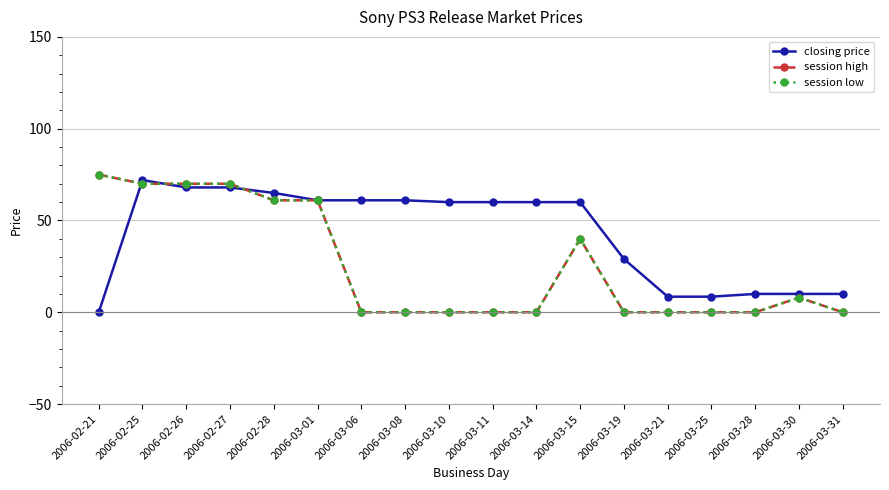

What position from the right is 2006-02-25?

17